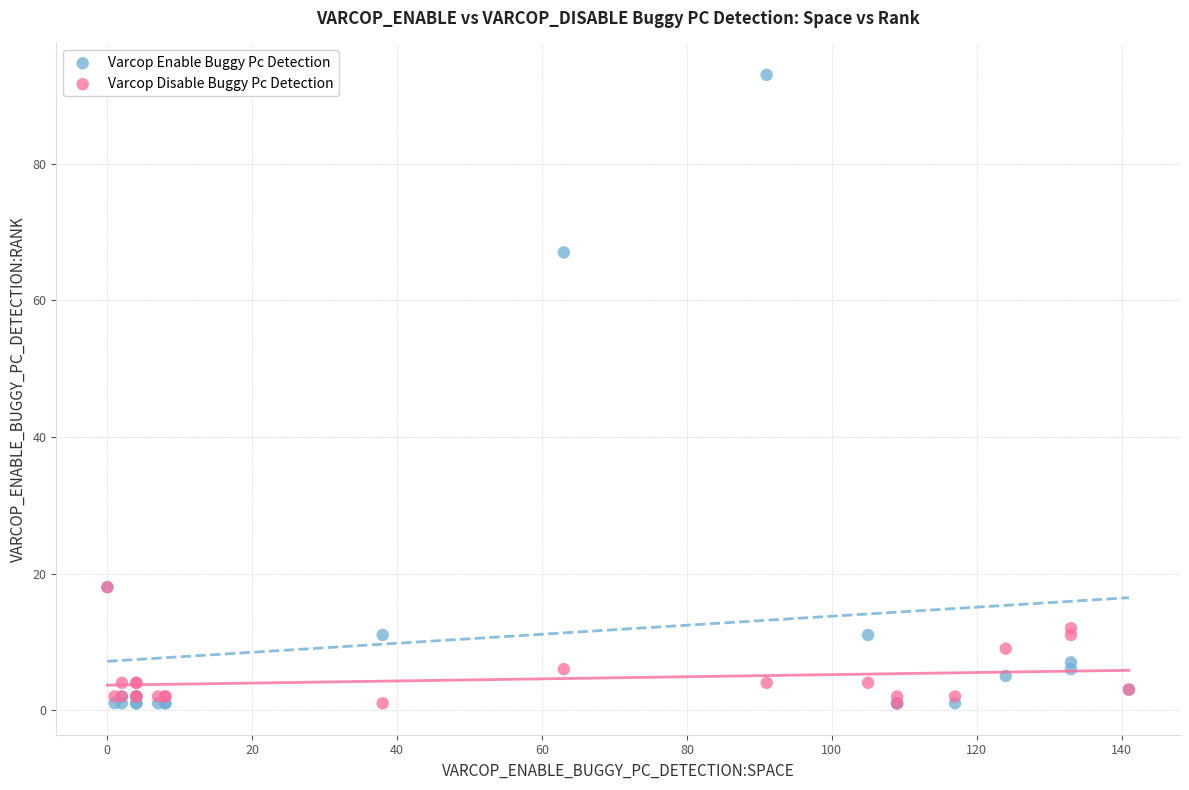

What are all the series names shown in the legend?

Varcop Enable Buggy Pc Detection, Varcop Disable Buggy Pc Detection